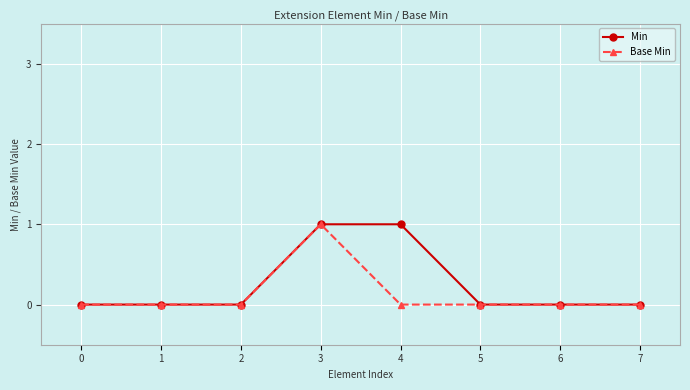

List the series in order of their overall mean, highest first.

Min, Base Min